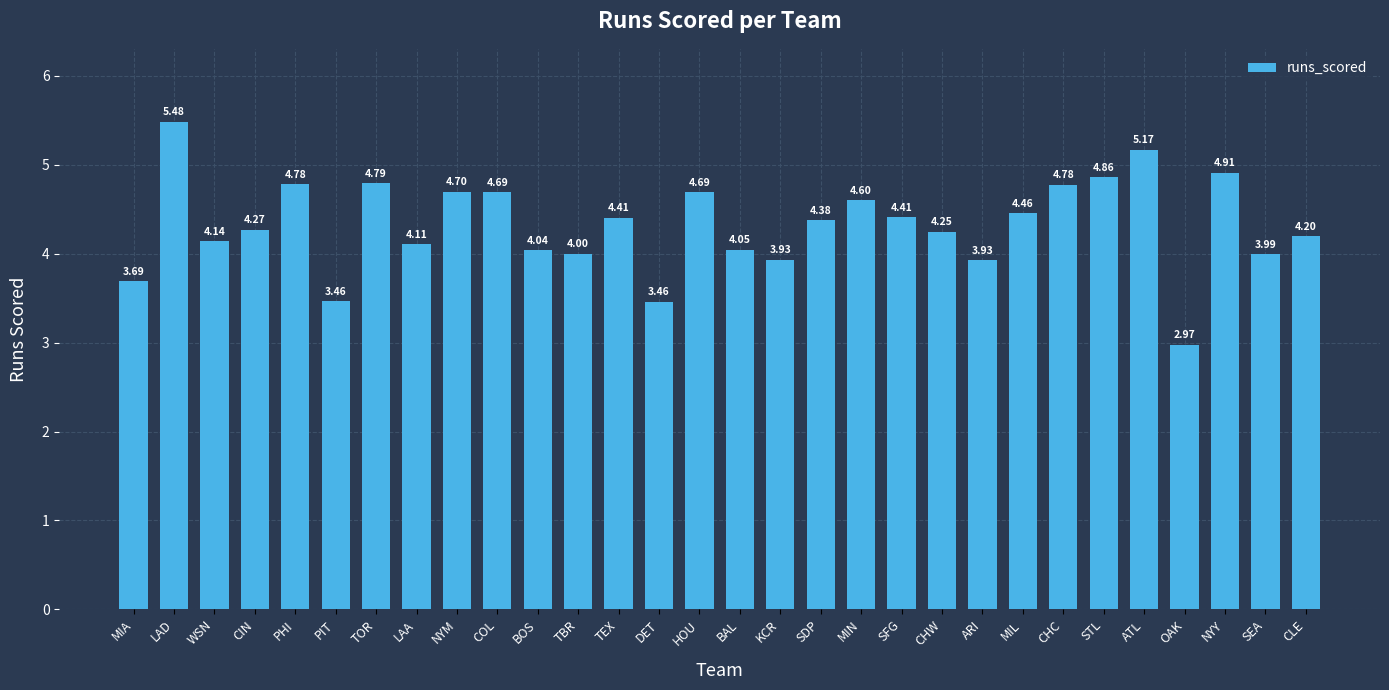

Is it true that the value at NYY is 7.4?

False